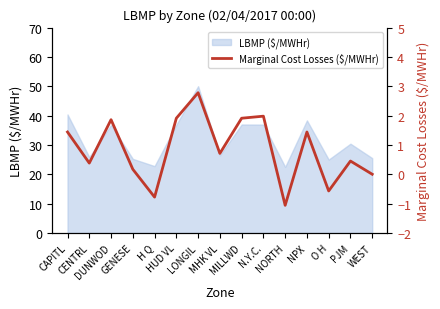

True or false: there are more than 1 points higher than both neighbors.

True